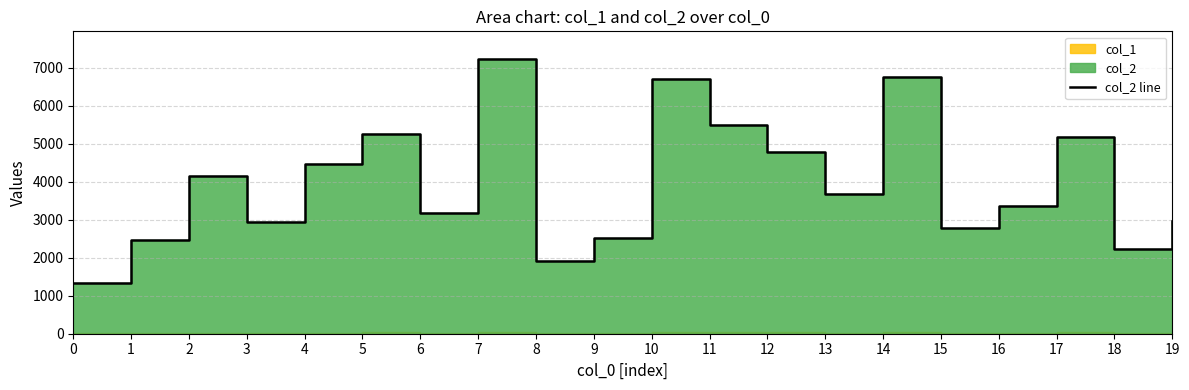

Count the number of values greater than 3676.

9